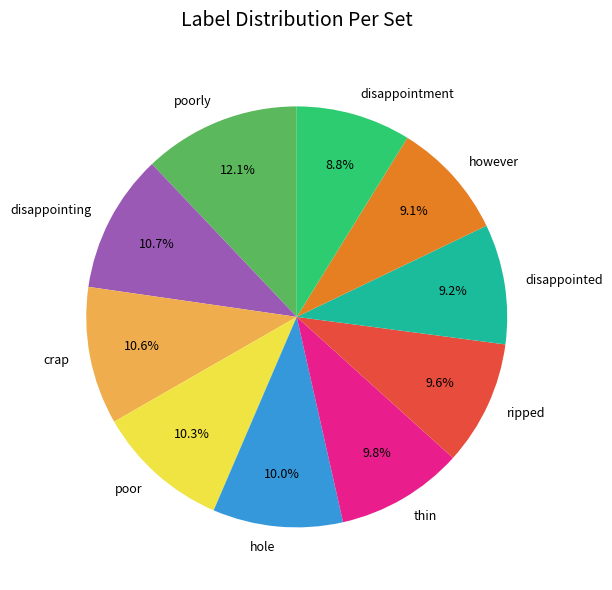

Is there a majority slice in this chart?

No